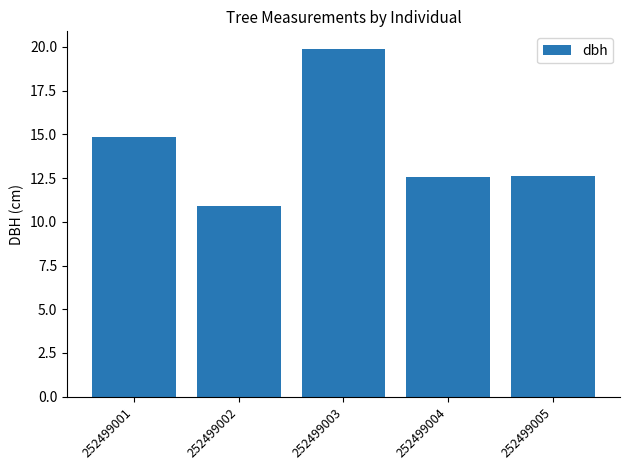

What is the ratio of the value at 252499004 to the value at 252499005?

1.0